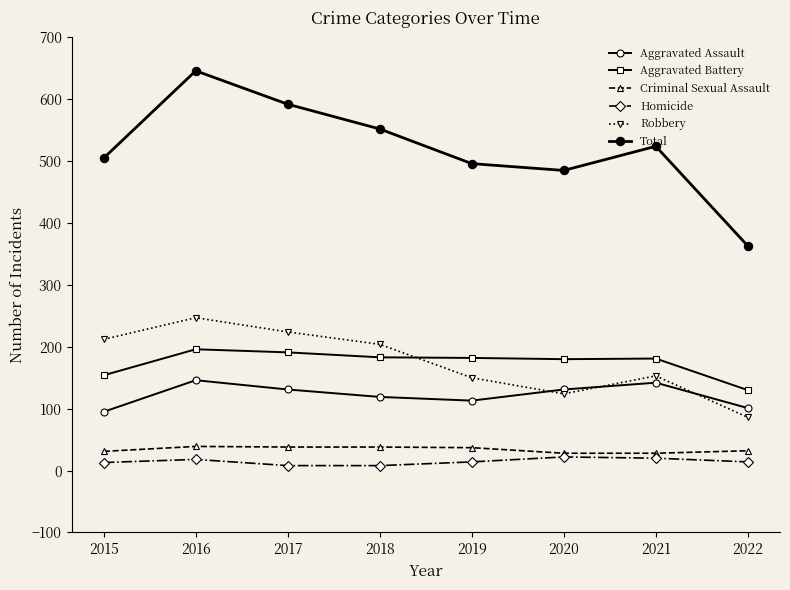

Is this an area chart (filled region under the line)?

No